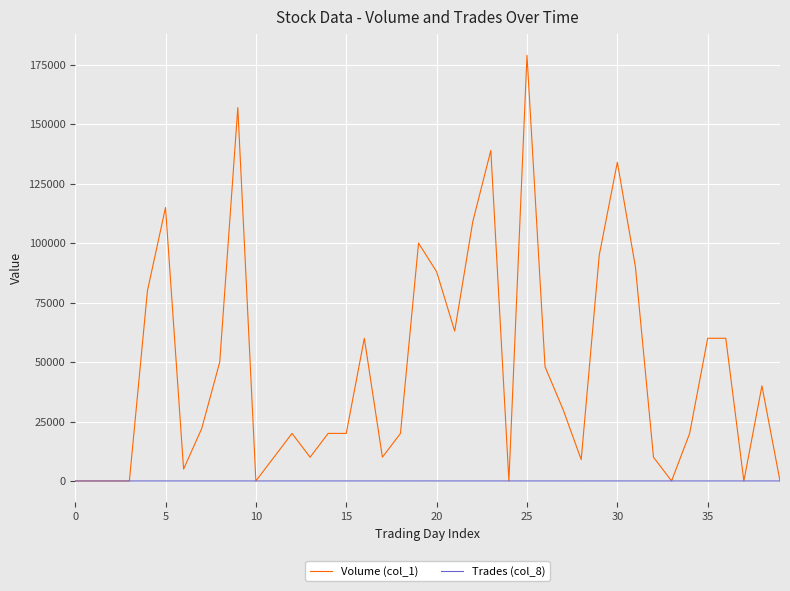

What are all the series names shown in the legend?

Volume (col_1), Trades (col_8)